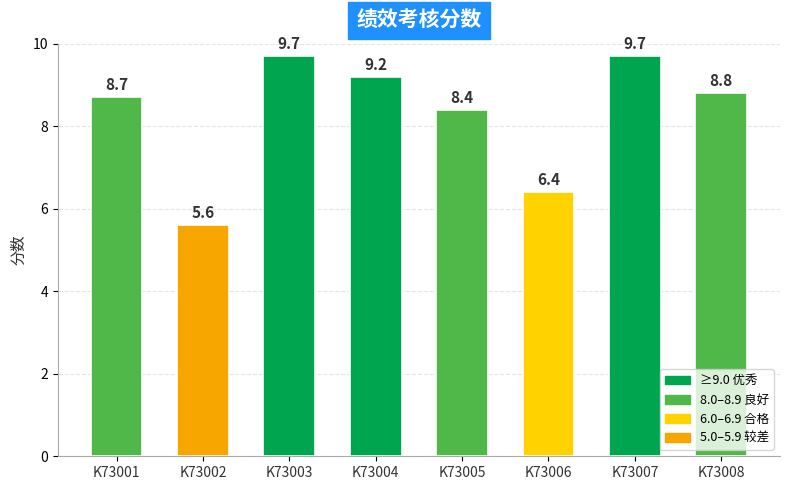

Between K73006 and K73002, which is larger?

K73006